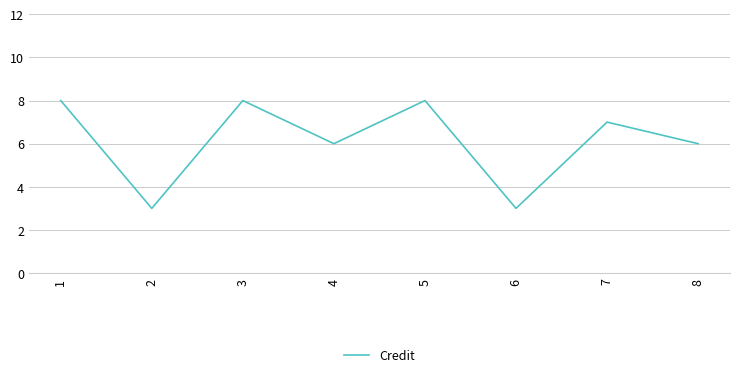

Reading left to right, what are all the values shown in this chart?

8	3	8	6	8	3	7	6